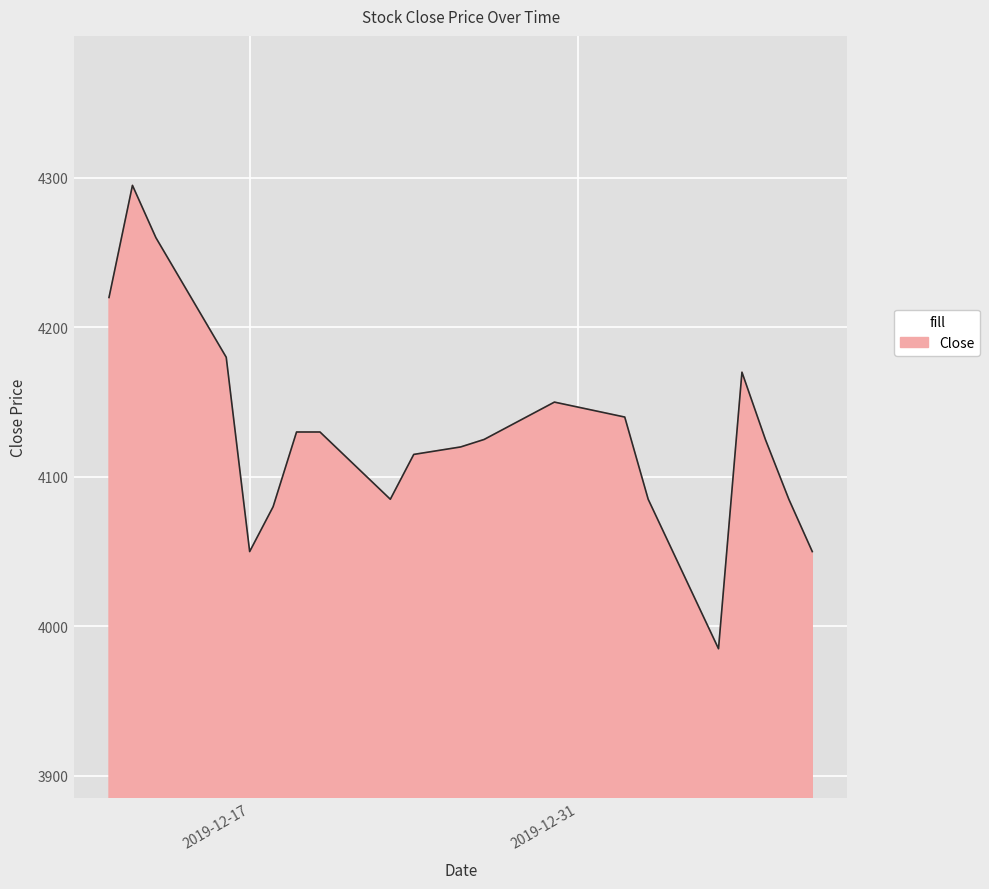

What is the maximum value shown in the chart?

4295